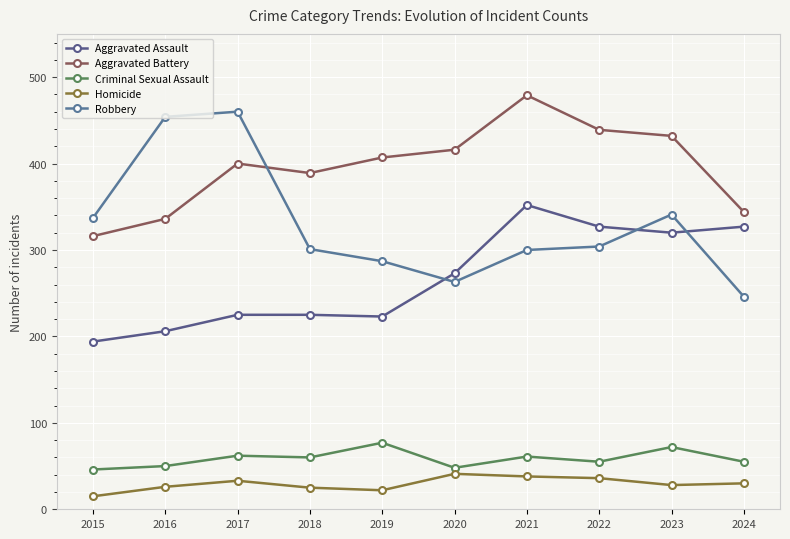

Which series has the largest total across all categories?

Aggravated Battery